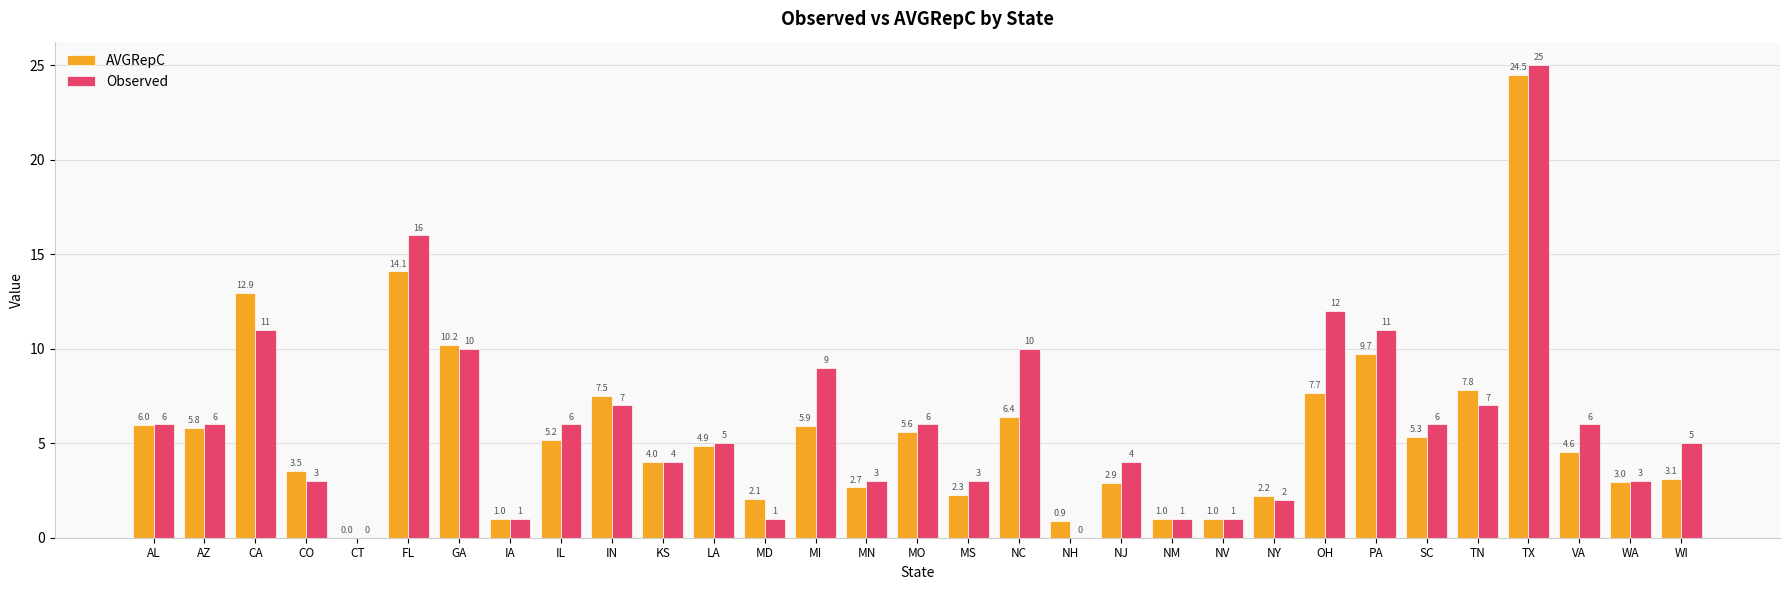

How many categories are shown in the chart?

31